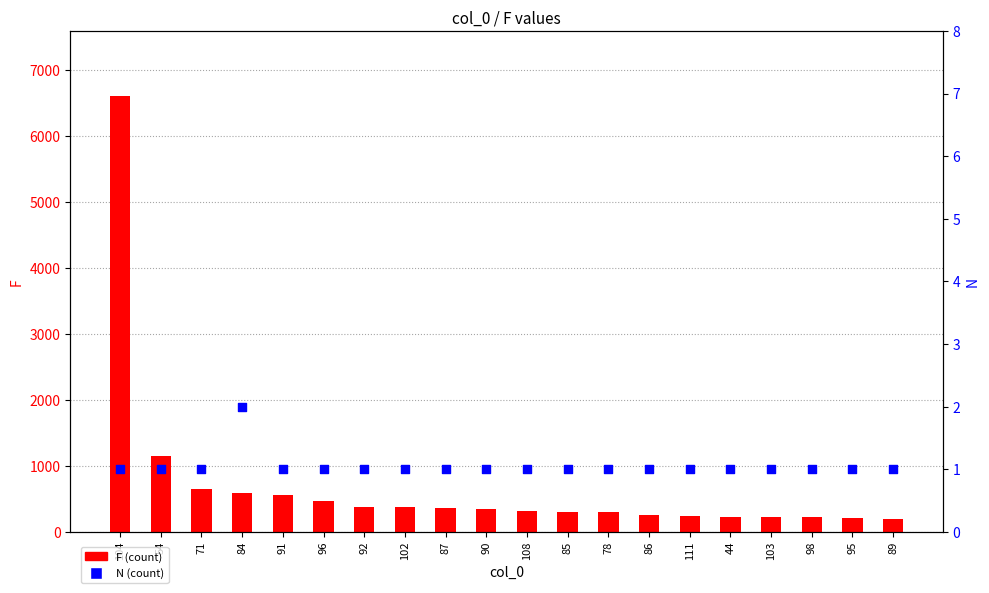

What are all the series names shown in the legend?

F (count), N (count)